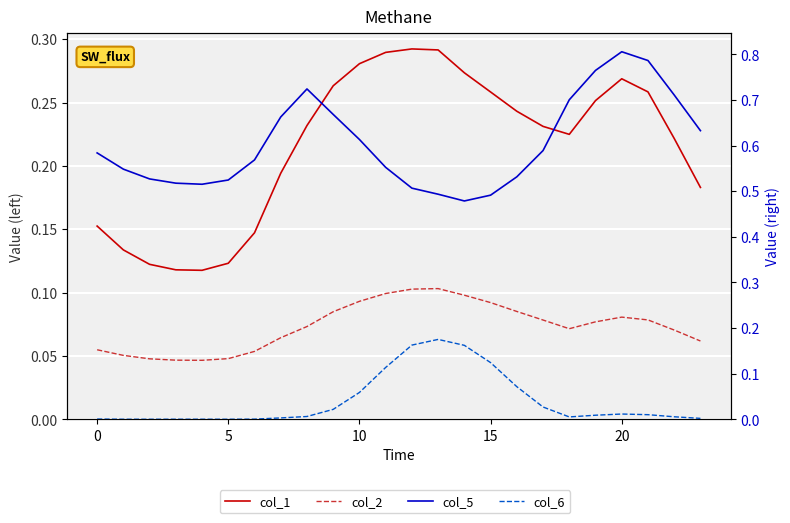

True or false: col_2 has more than 1 interior local peaks.

True